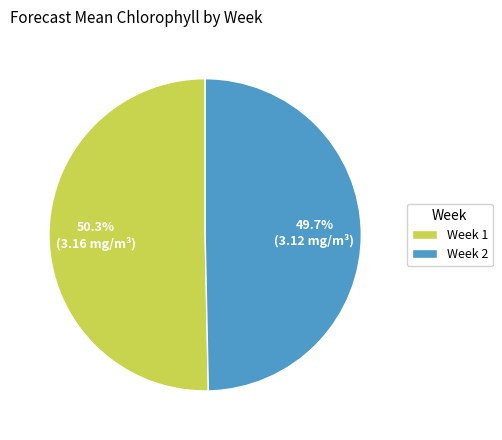

Does Week 1 represent more than half of the total?

Yes